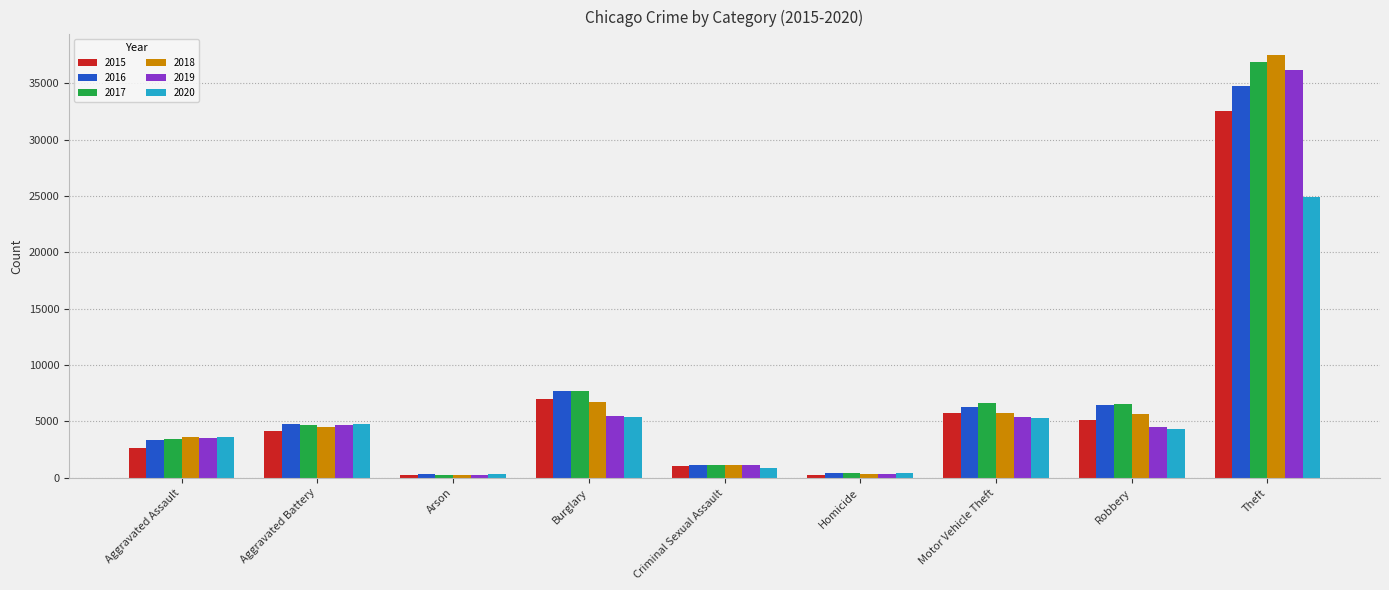

How many bars are there in each group?

6